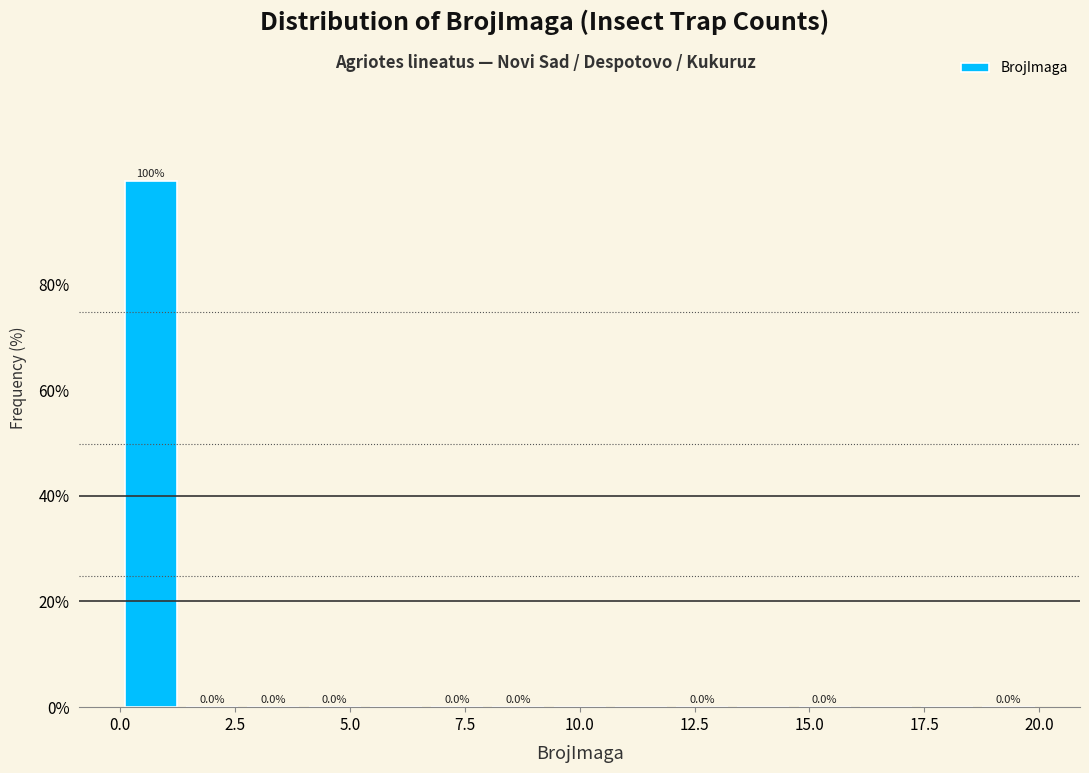

Around what value on the x-axis is the tallest bar? Give the approximate position of its centre, as read against the axis.

0.5